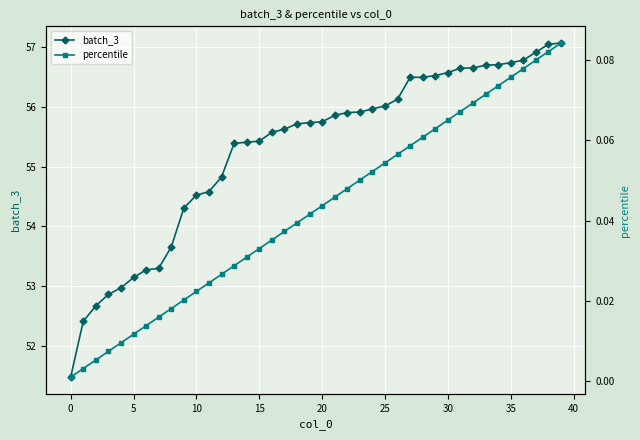

Rank the series at 0 from highest to lowest value.

batch_3, percentile